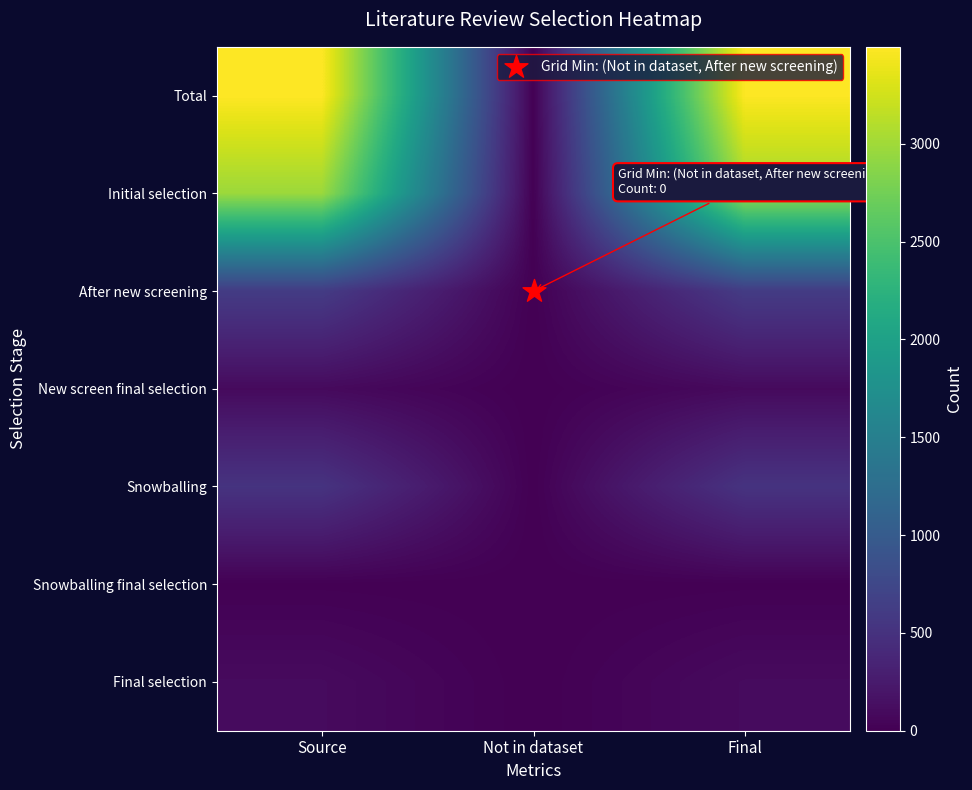

What is the greatest value displayed?

3496